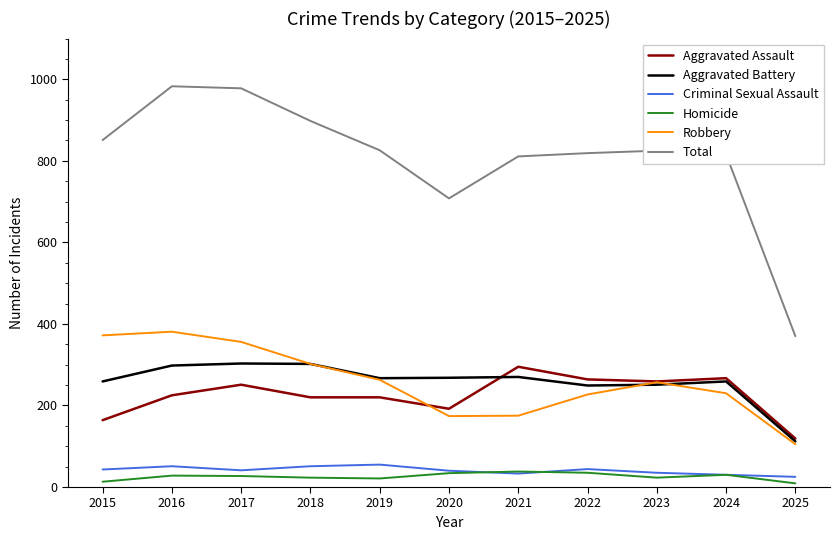

Which series has the largest range (max minus min)?

Total